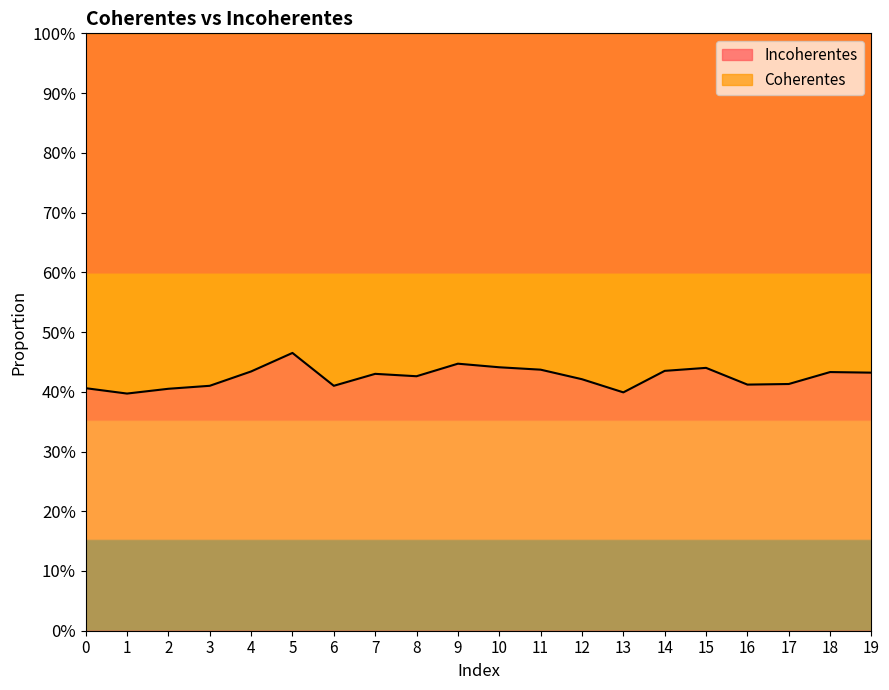

What is the value of the 11th point from the left?

0.4